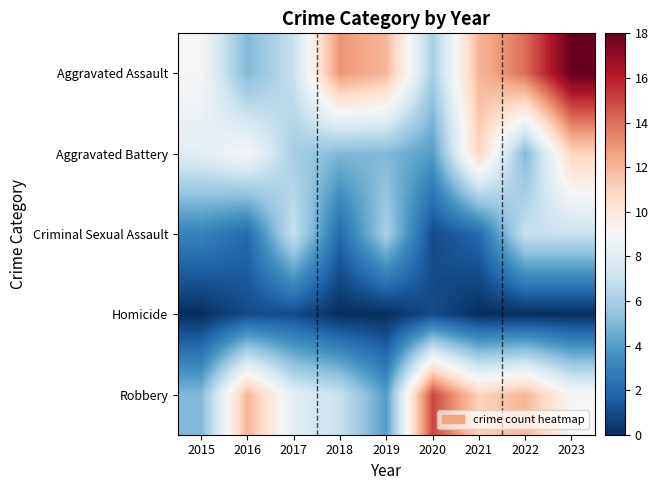

Which label corresponds to the smallest value in the chart?

2015